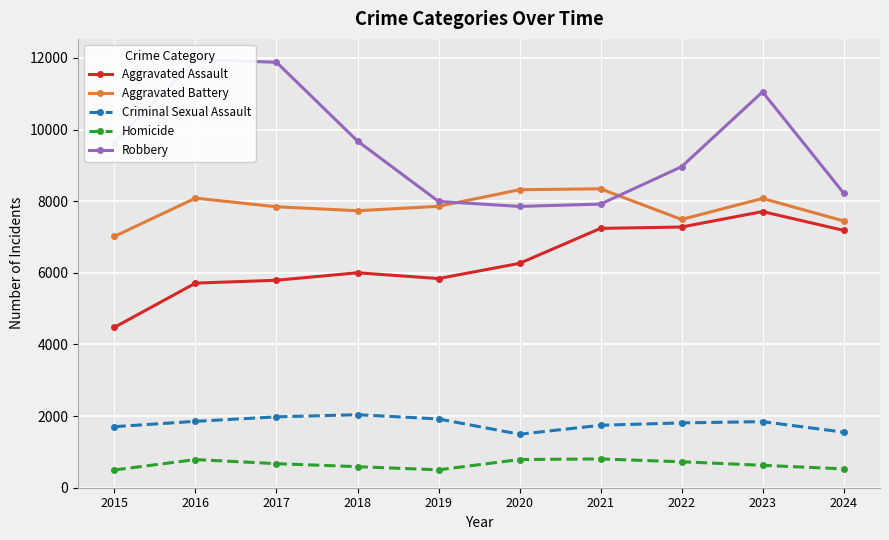

What is the total value across all series at 2022?

26269